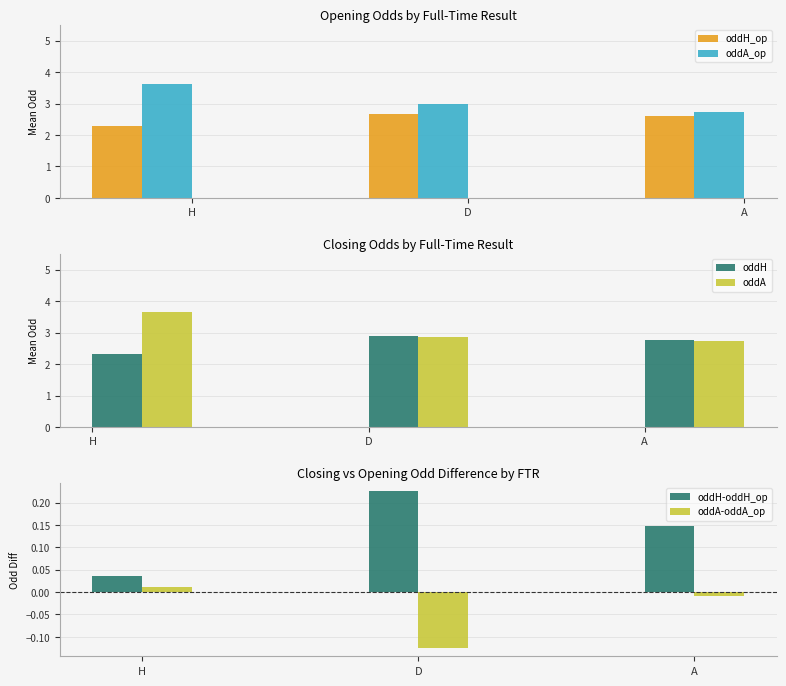

Which series has the largest total across all categories?

oddA_op